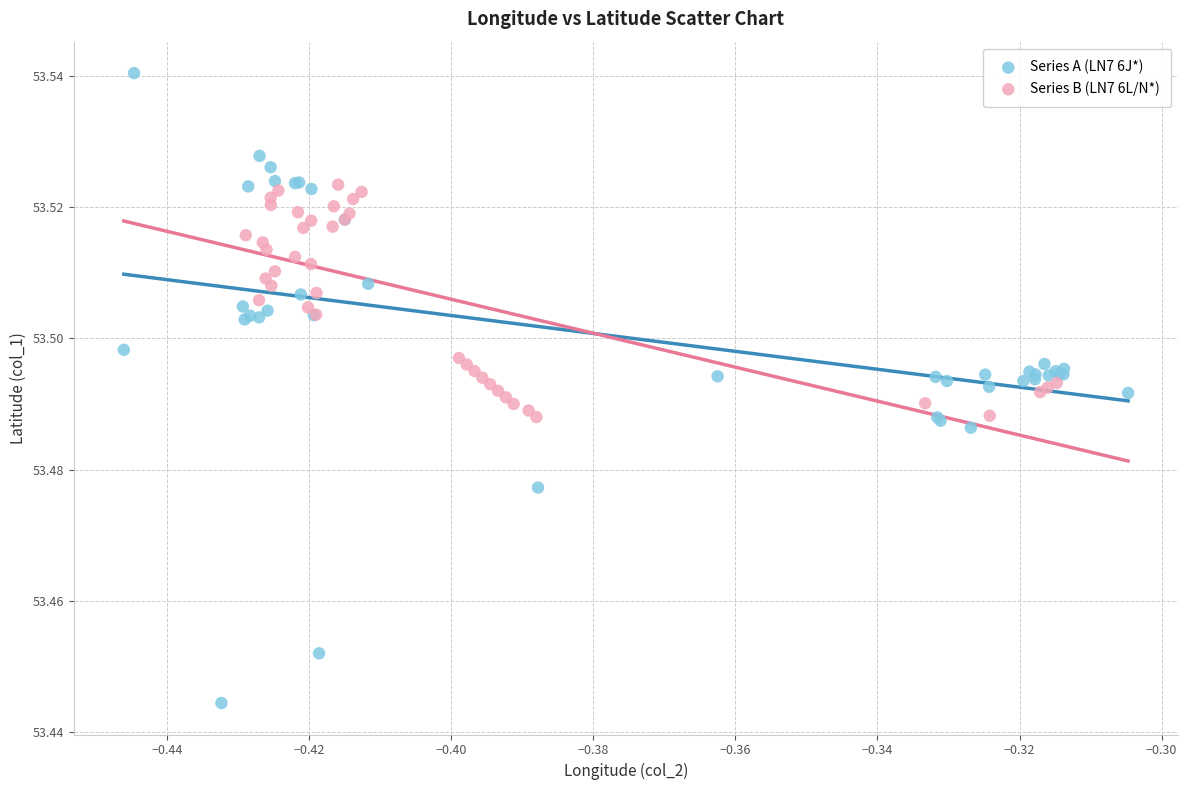

Which series has the widest spread of Y values?

Series A (LN7 6J*)